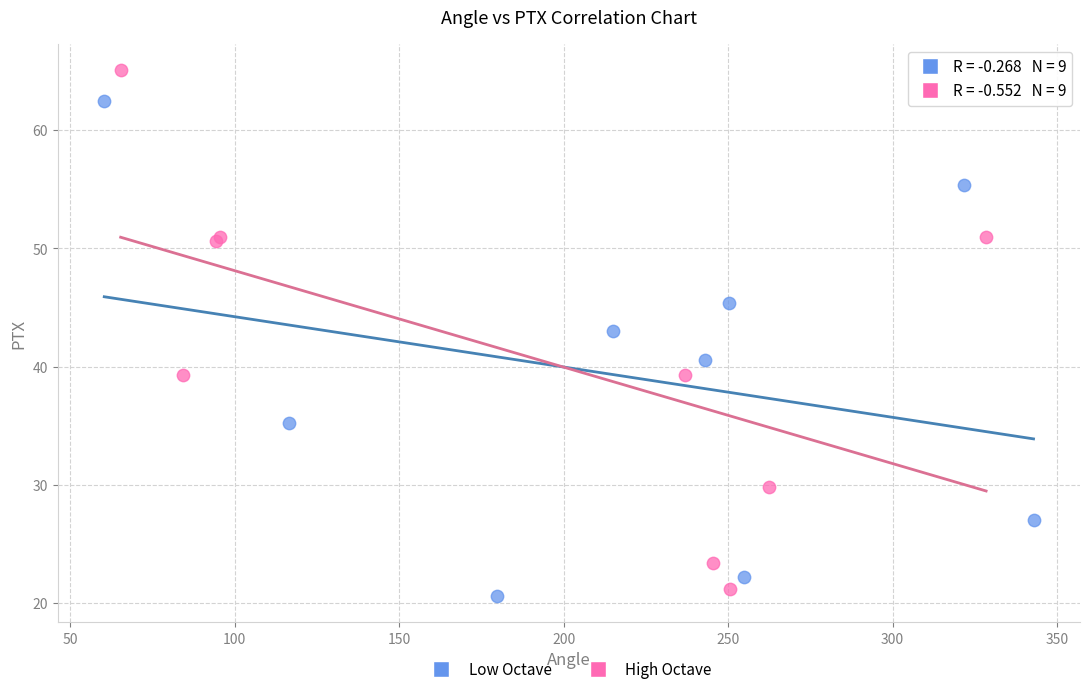

Which series reaches the minimum Y coordinate?

Low Octave